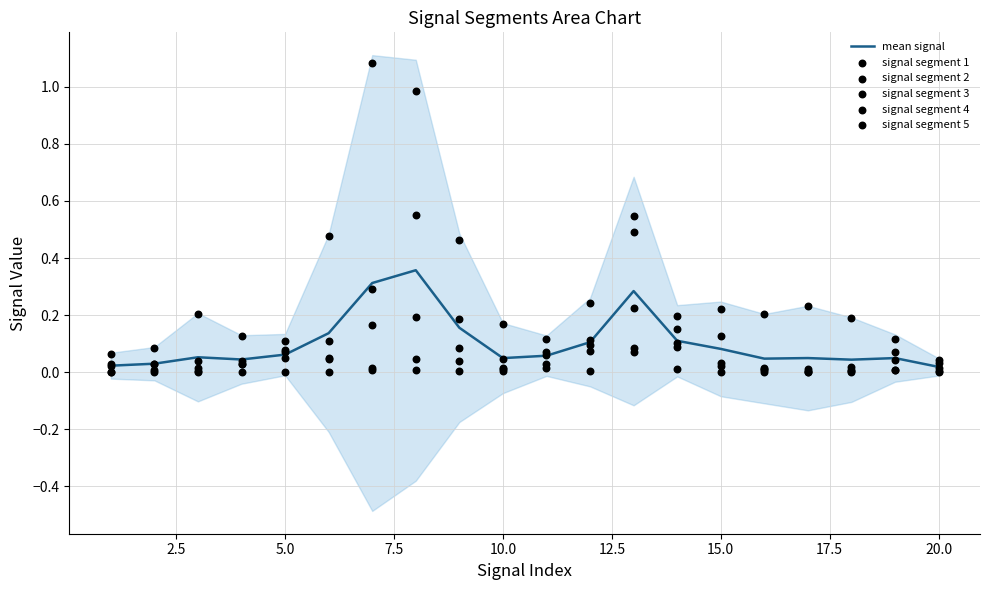

What are all the series names shown in the legend?

mean signal, signal segment 1, signal segment 2, signal segment 3, signal segment 4, signal segment 5